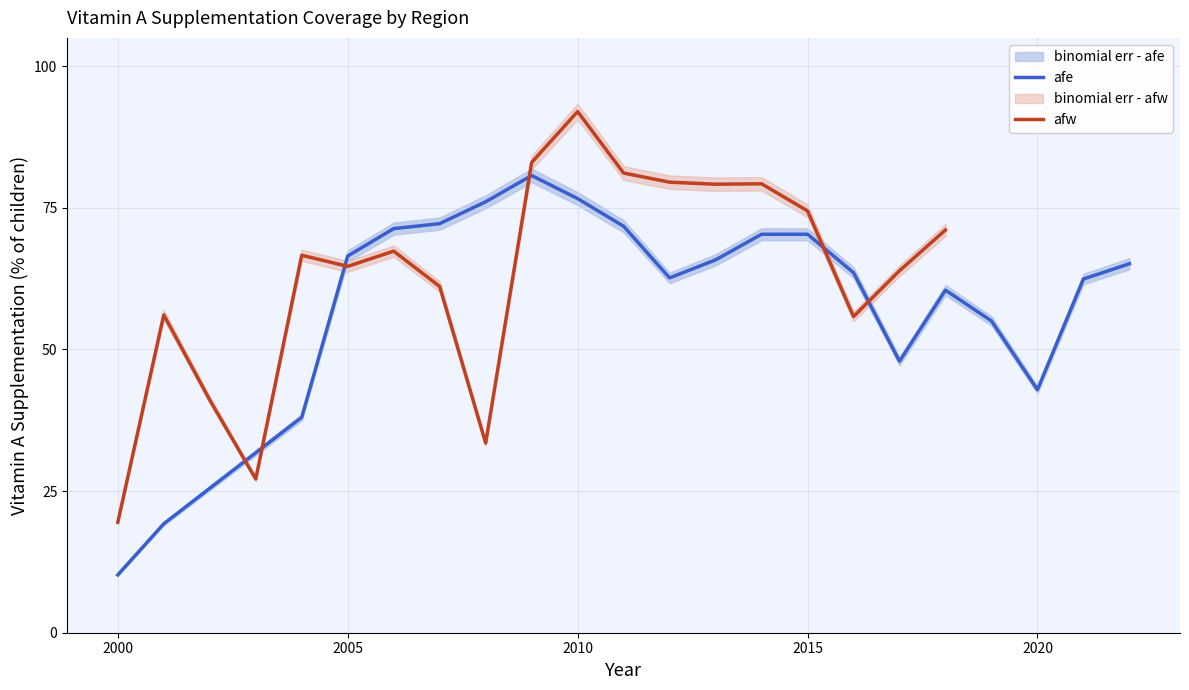

How many interior local peaks (higher than both neighbors) does the data have?

3